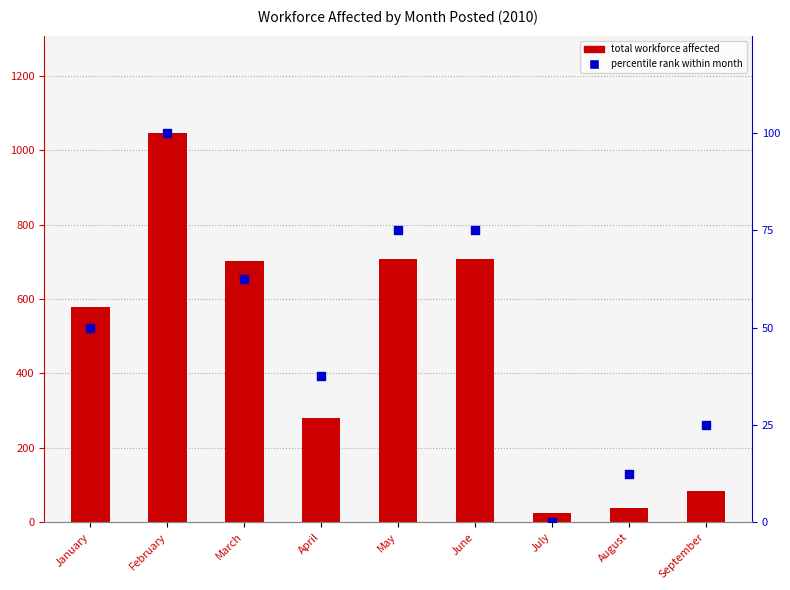

What are all the series names shown in the legend?

total workforce affected, percentile rank within month